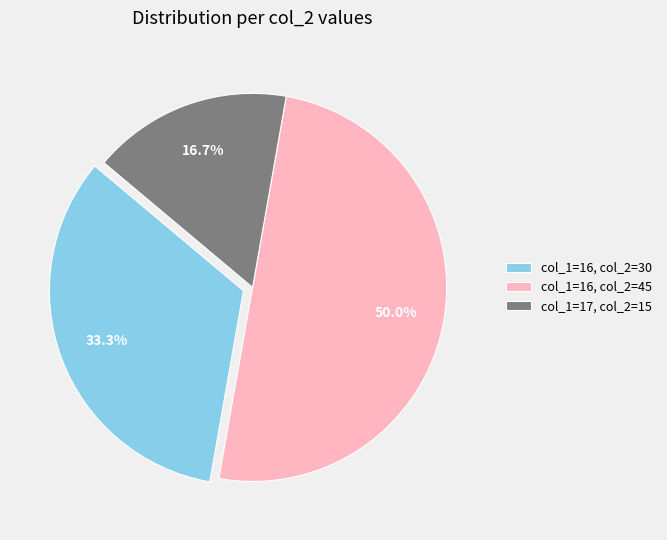

Which has a higher value, col_1=16, col_2=45 or col_1=16, col_2=30?

col_1=16, col_2=45